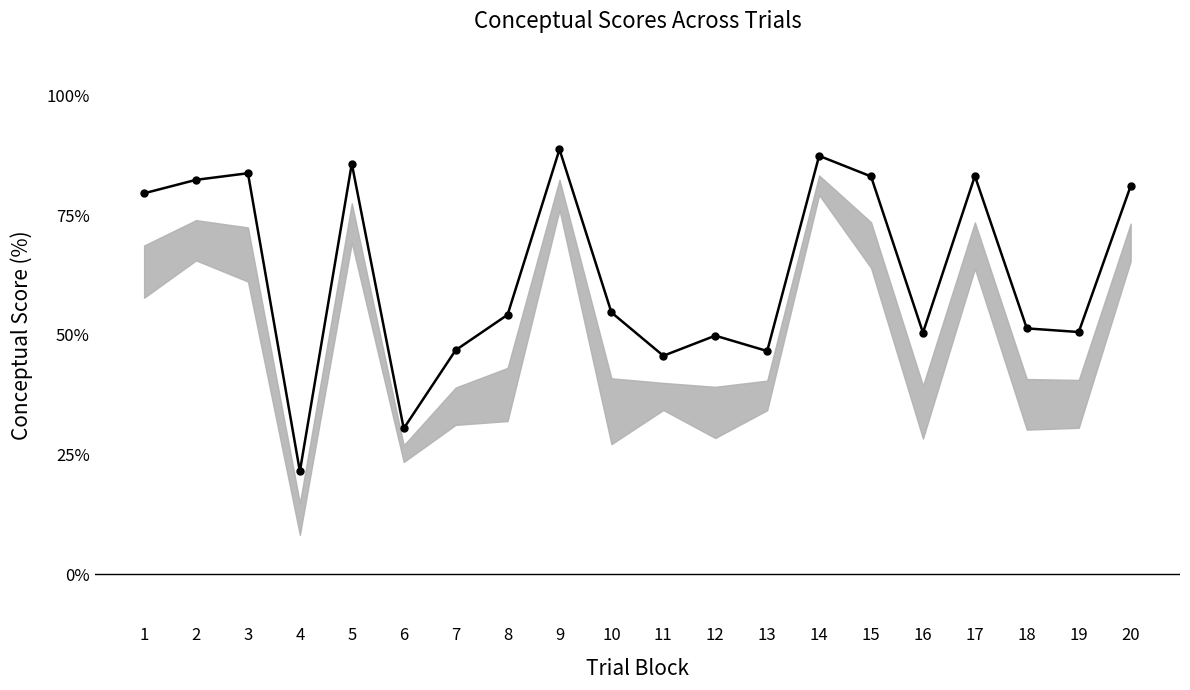

What is the value of the 6th point from the left?

30.4